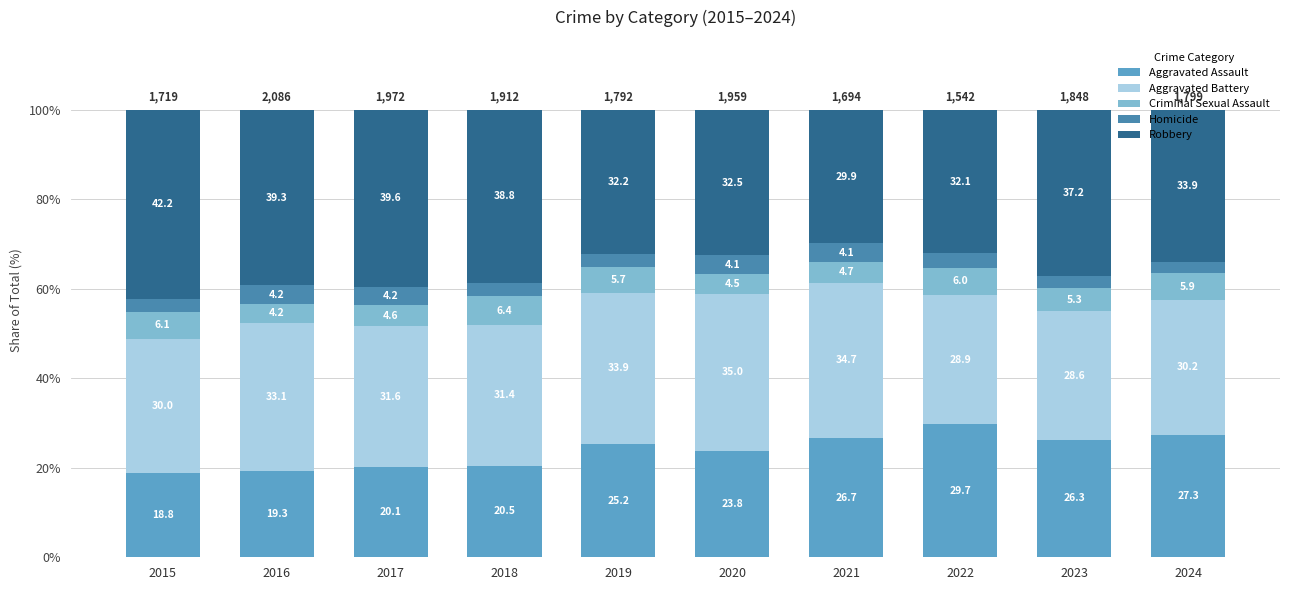

How many values in the Aggravated Assault series are below 25?

5